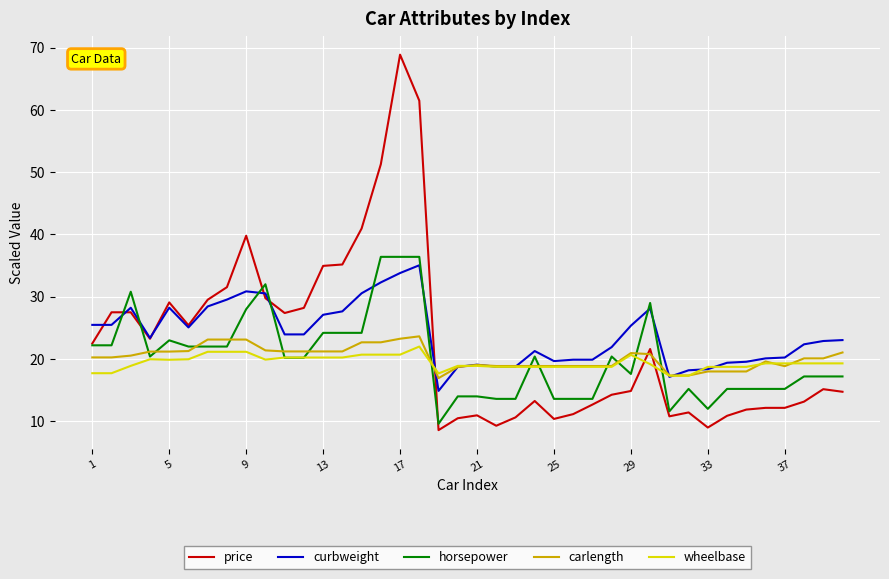

What is the highest value of the carlength series?

23.6